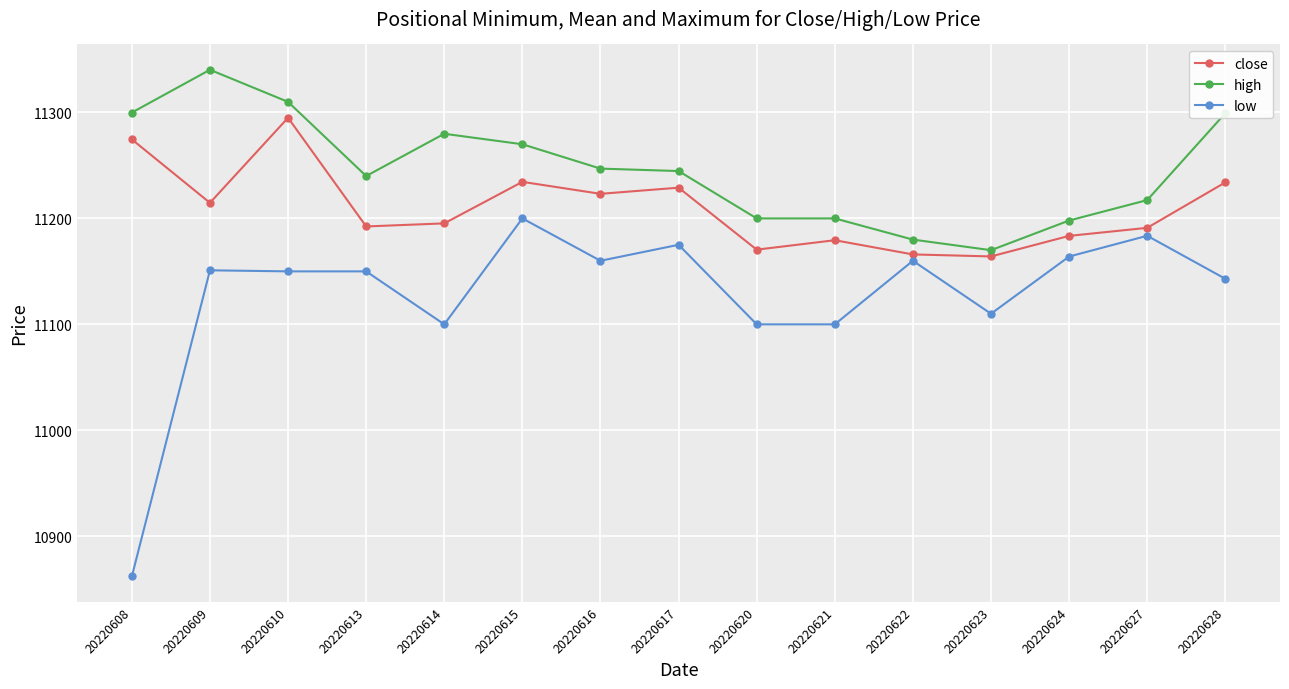

Is the value of low at 20220609 greater than the value of close at 20220617?

No